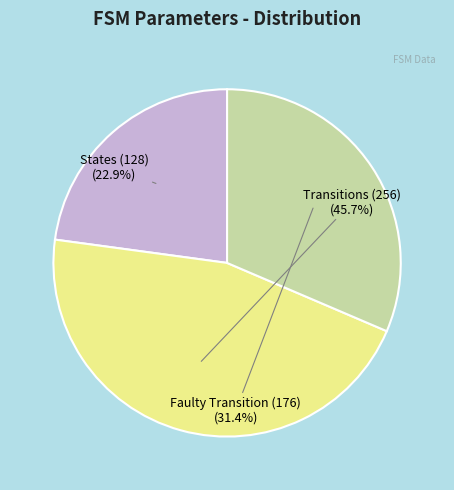

How many slices are in this pie chart?

3